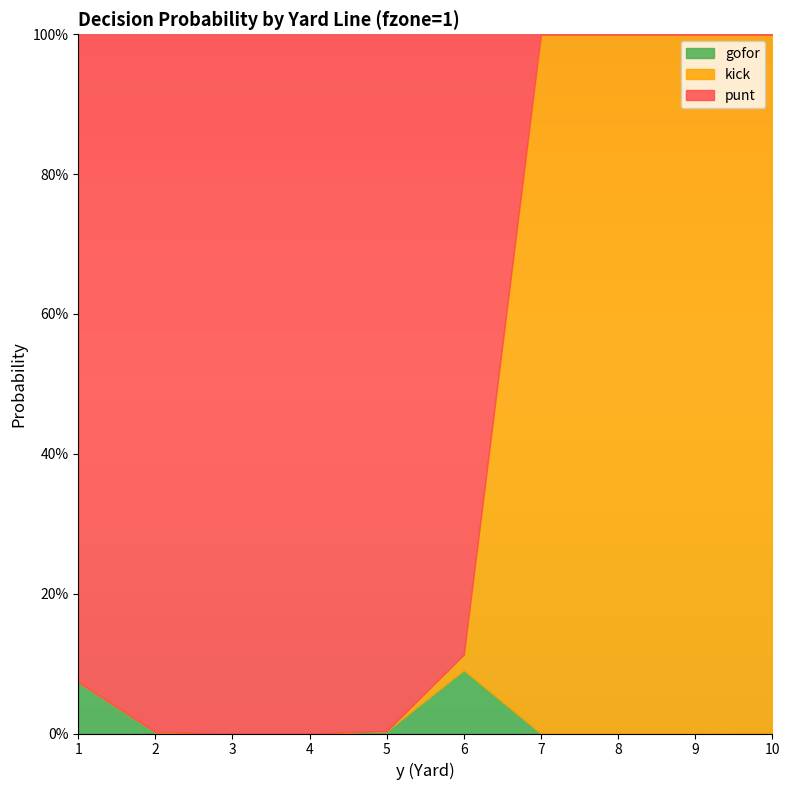

How many series are shown in this chart?

3